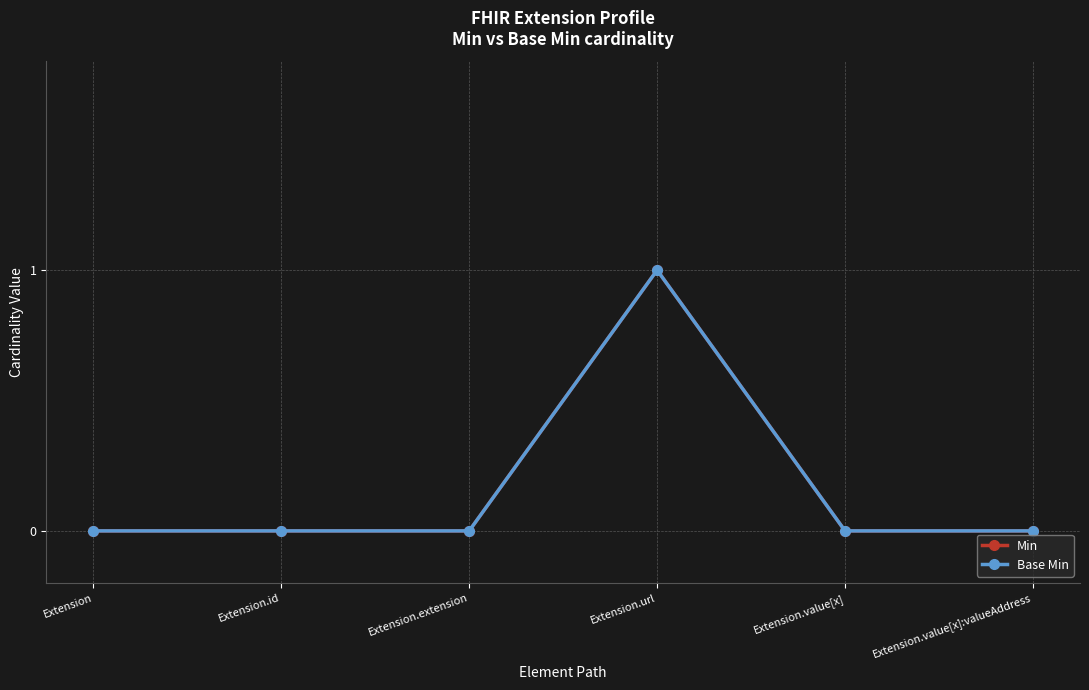

Reading right to left, what are all the values shown in this chart?

Min: Extension.value[x]:valueAddress=0	Extension.value[x]=0	Extension.url=1	Extension.extension=0	Extension.id=0	Extension=0
Base Min: Extension.value[x]:valueAddress=0	Extension.value[x]=0	Extension.url=1	Extension.extension=0	Extension.id=0	Extension=0